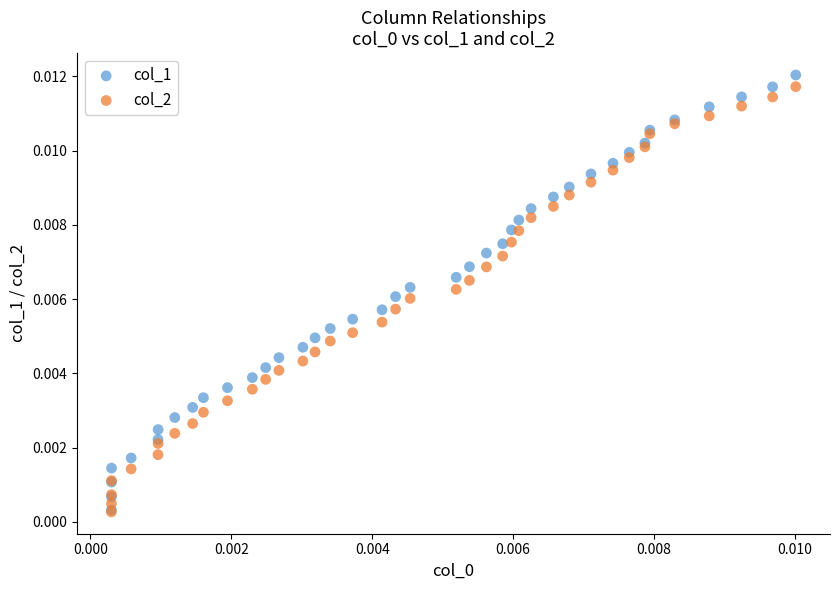

Which series has the largest Y range (max minus min)?

col_1